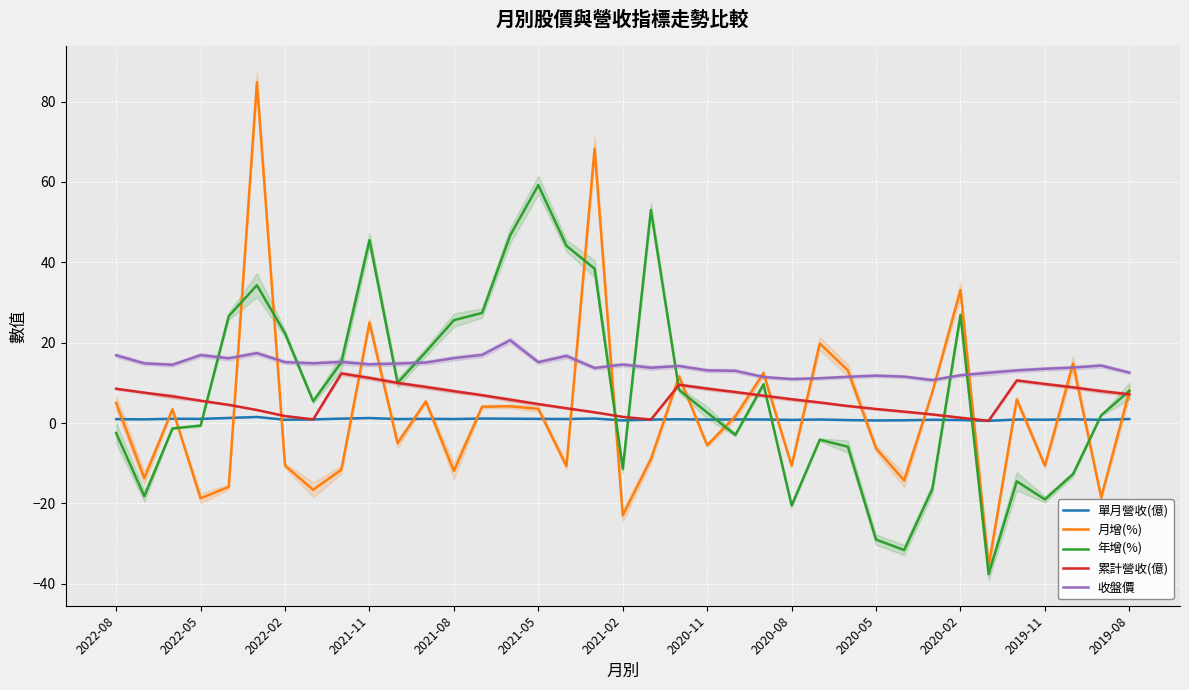

In 月增(%), how many points are higher than both neighbors (excluding endpoints)?

12